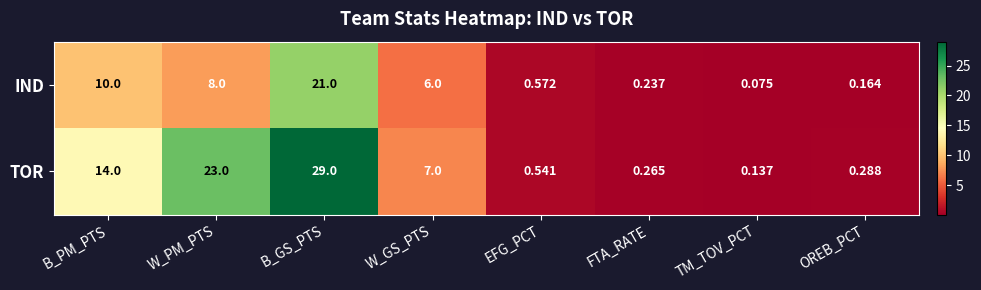

How many values in the TOR series are below 7?

4